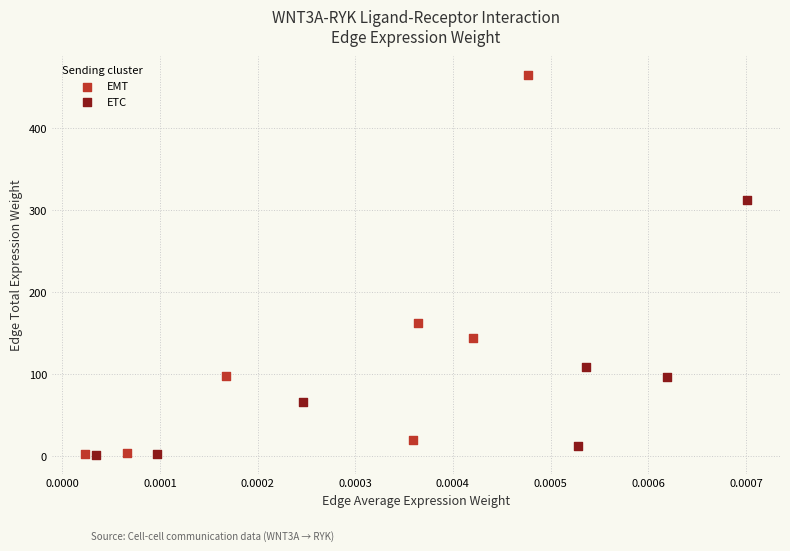

Which series has the widest spread of Y values?

EMT